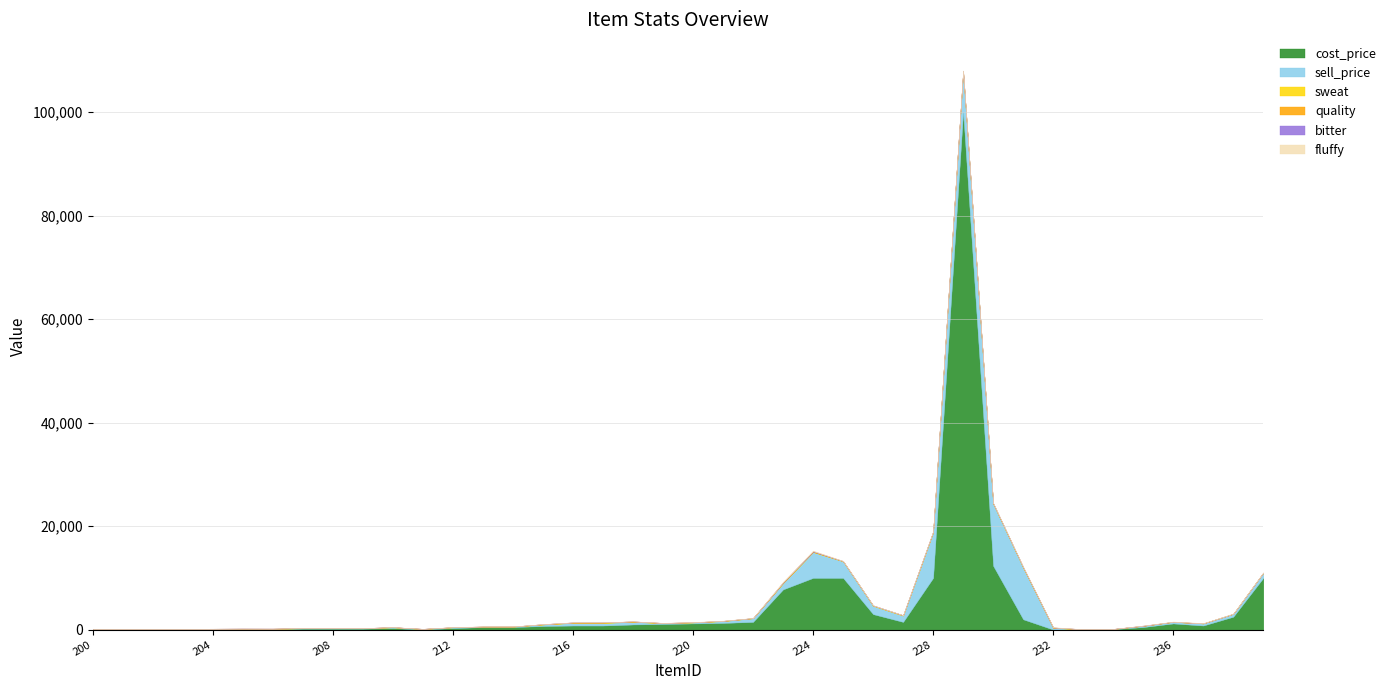

At how many categories does at least one series exceed 12824?

1